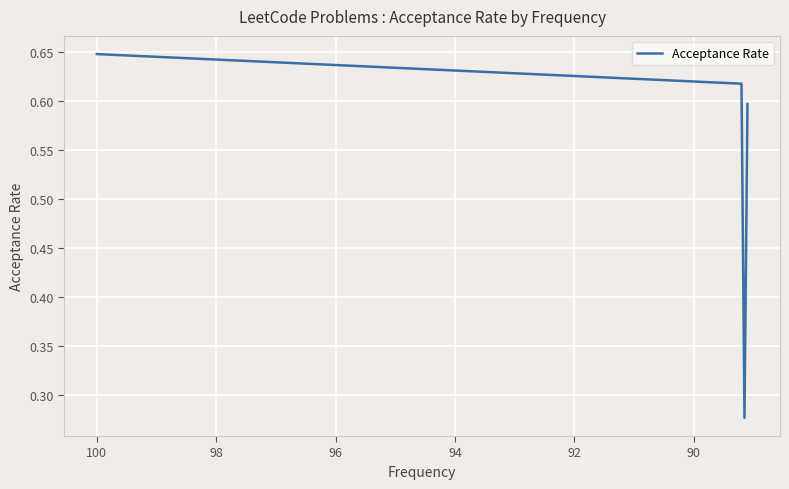

Count the number of data series in this chart.

1